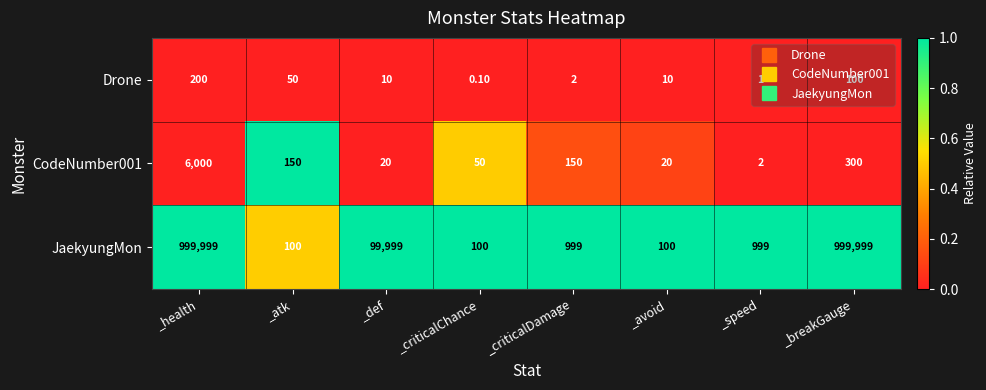

Which series has the largest range (max minus min)?

JaekyungMon